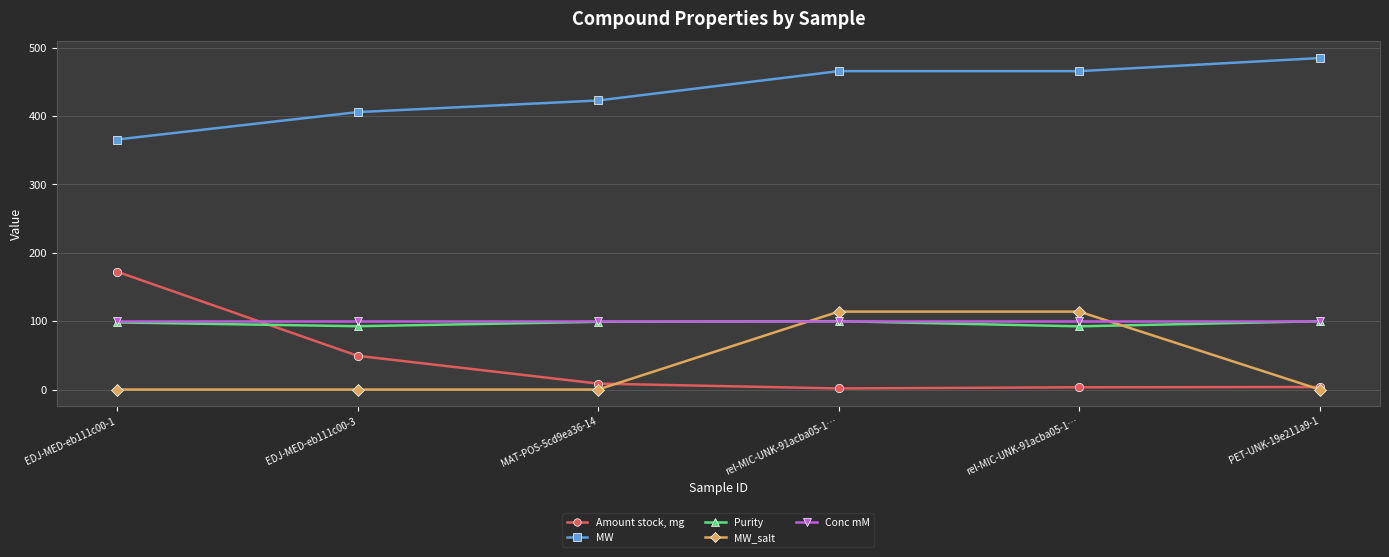

What are all the series names shown in the legend?

Amount stock, mg, MW, Purity, MW_salt, Conc mM